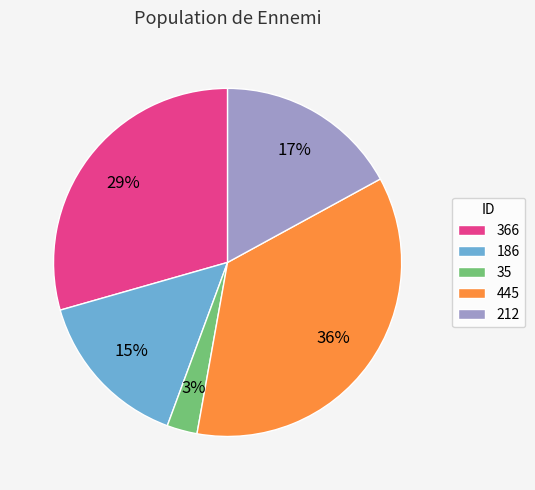

Is the sum of 186 and 366 greater than half?

No